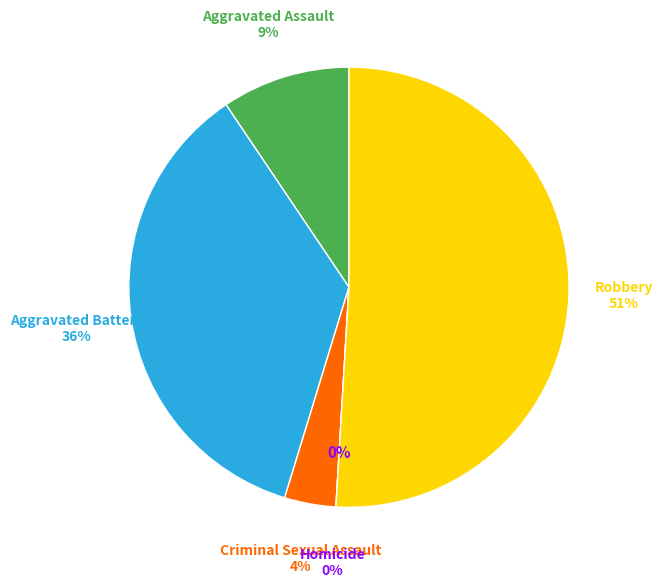

How many slices are in this pie chart?

5